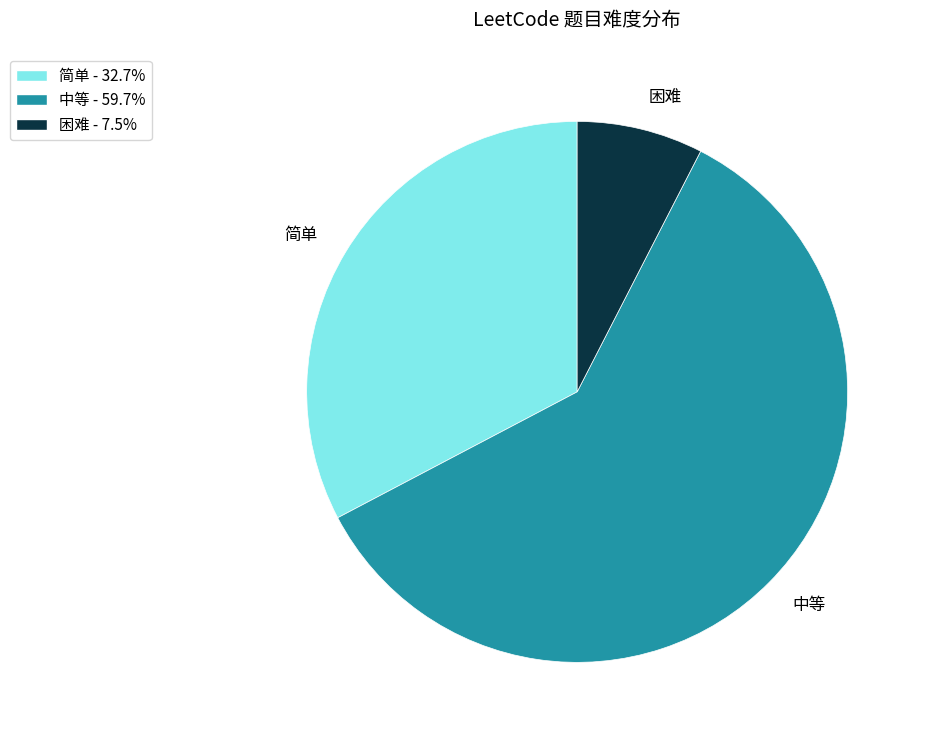

Does 简单 represent more than half of the total?

No